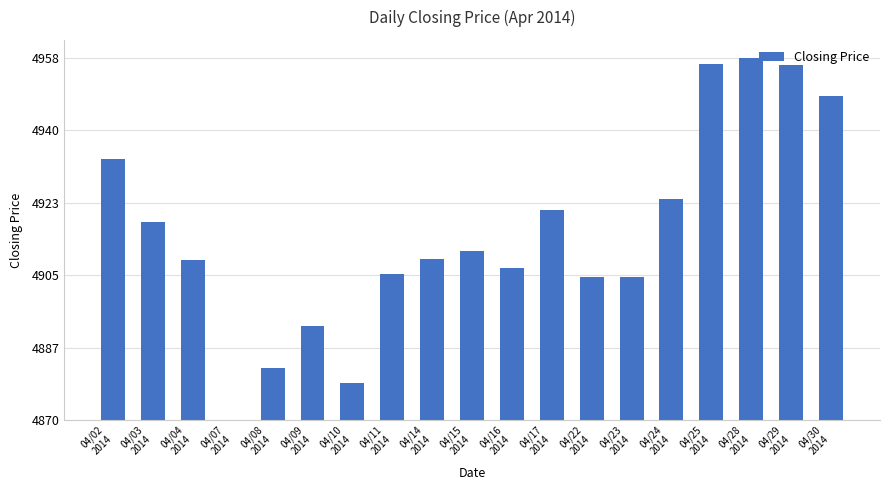

Are the bars horizontal?

No